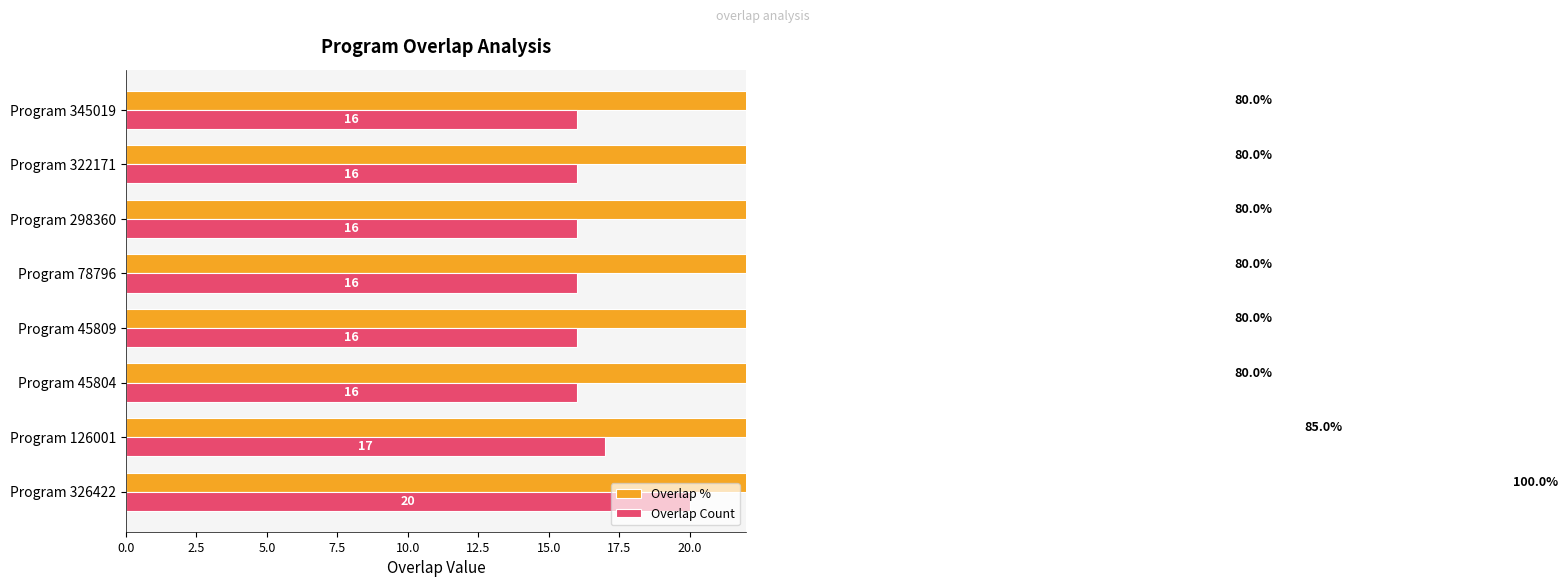

Is it true that Overlap Count equals 23 at Program 126001?

False